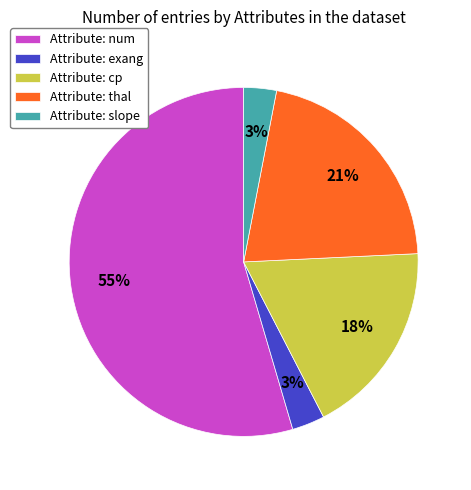

Combined, do Attribute: cp and Attribute: slope account for over 50%?

No